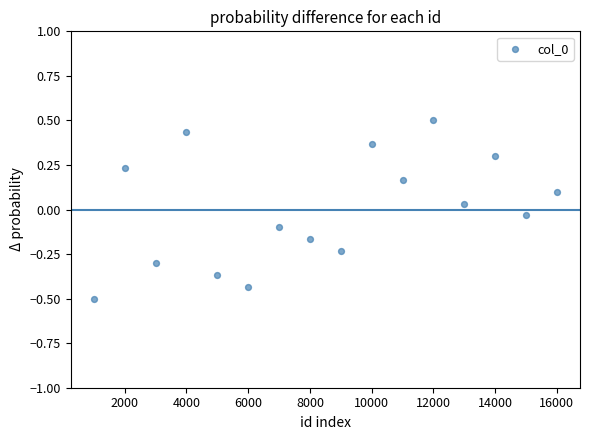

What is the range of X values (max minus min)?

15000.0